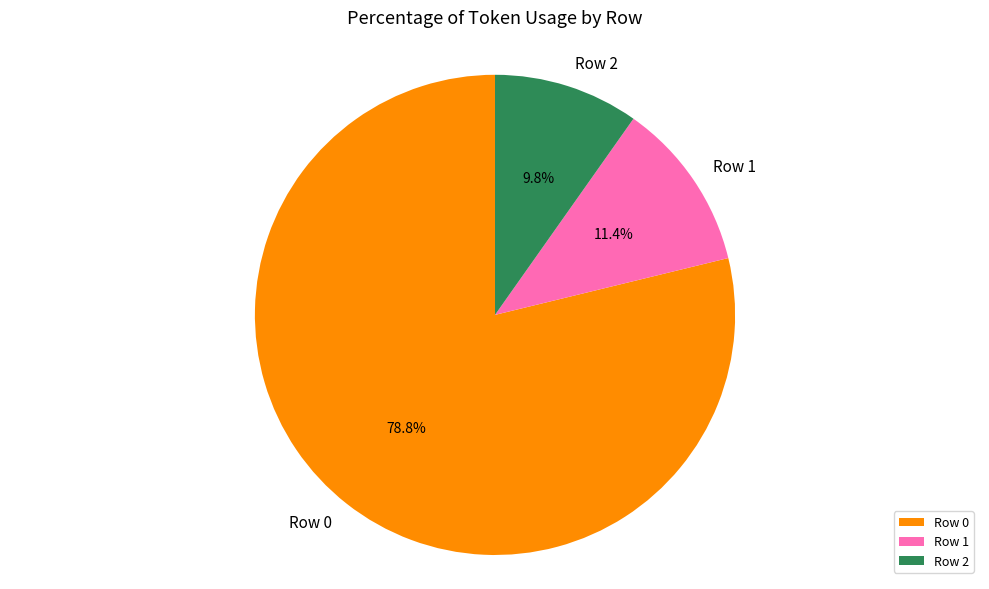

Approximately how many times larger is the value at Row 0 compared to Row 1?

6.9